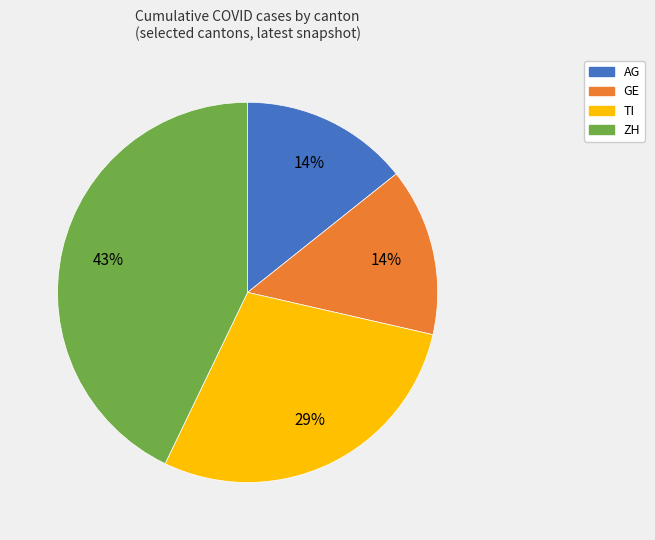

Count the number of slices in the pie.

4